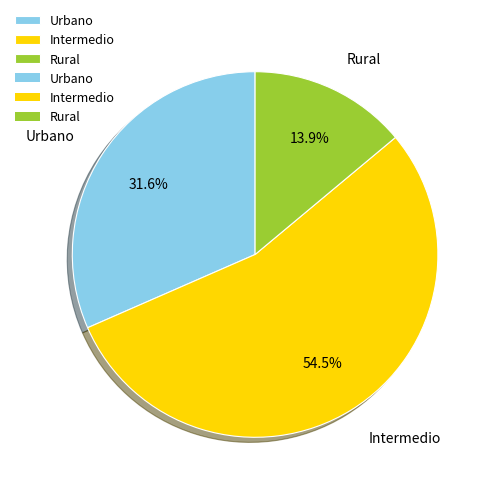

To the nearest percent, what is the difference between the largest and smallest slice percentages?

41%